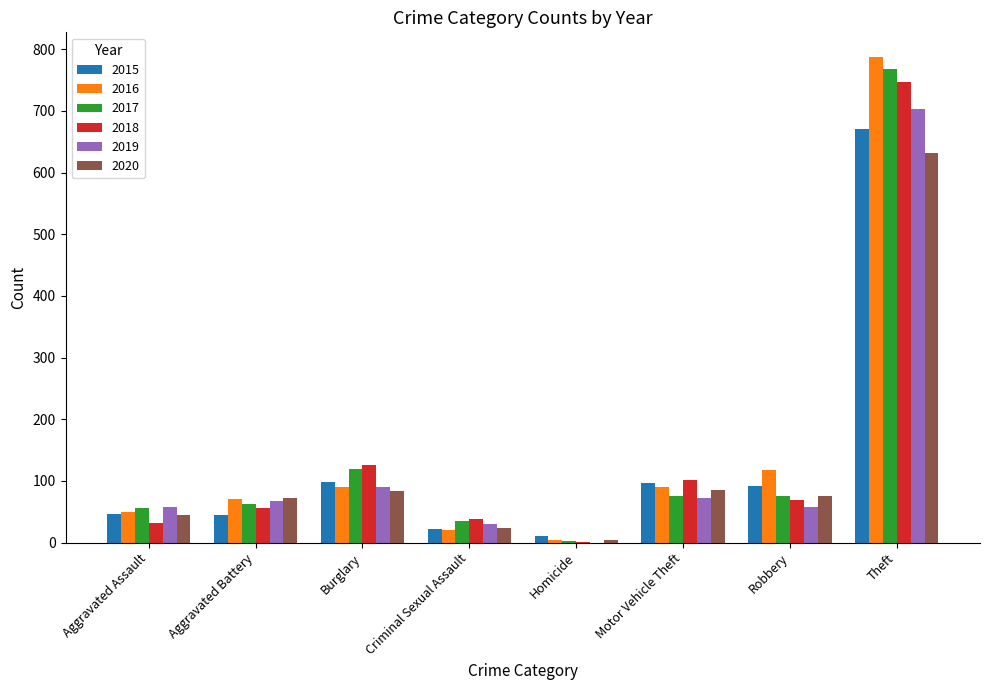

True or false: 2017 has a value of 24 at Motor Vehicle Theft.

False